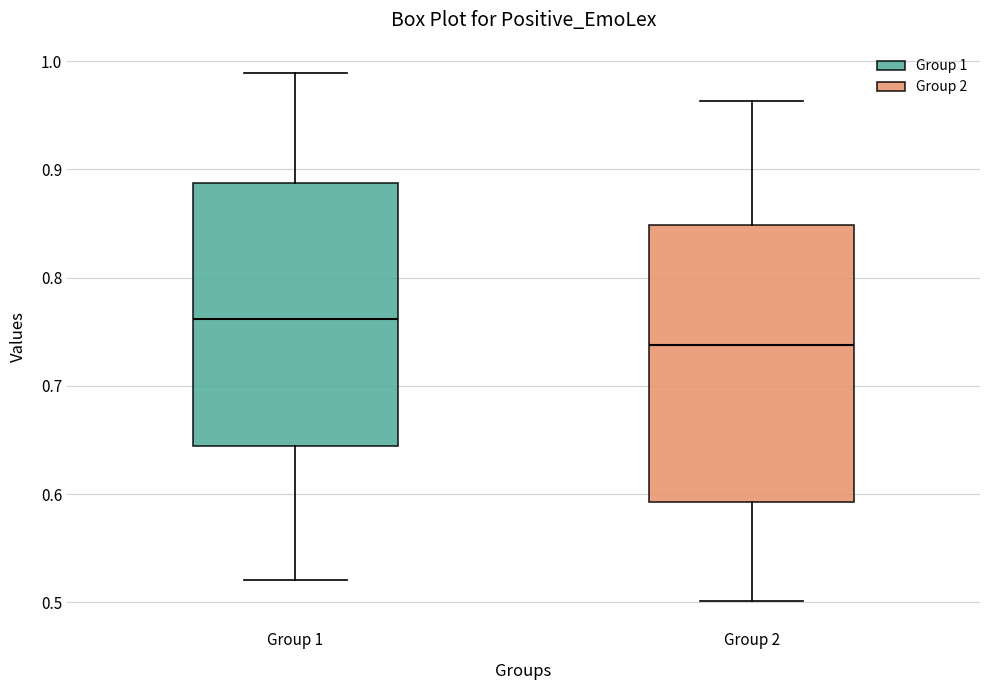

Reading left to right, transcribe this box plot: for each box, give where its median line is, the range the box spans, and where its two whiskers end, as read against the y-axis. The values are not printed on the chart, so give them approximately, as read against the axis.

Group 1: median 0.76, box 0.64 to 0.89, whiskers 0.52 to 0.99
Group 2: median 0.74, box 0.59 to 0.85, whiskers 0.50 to 0.96